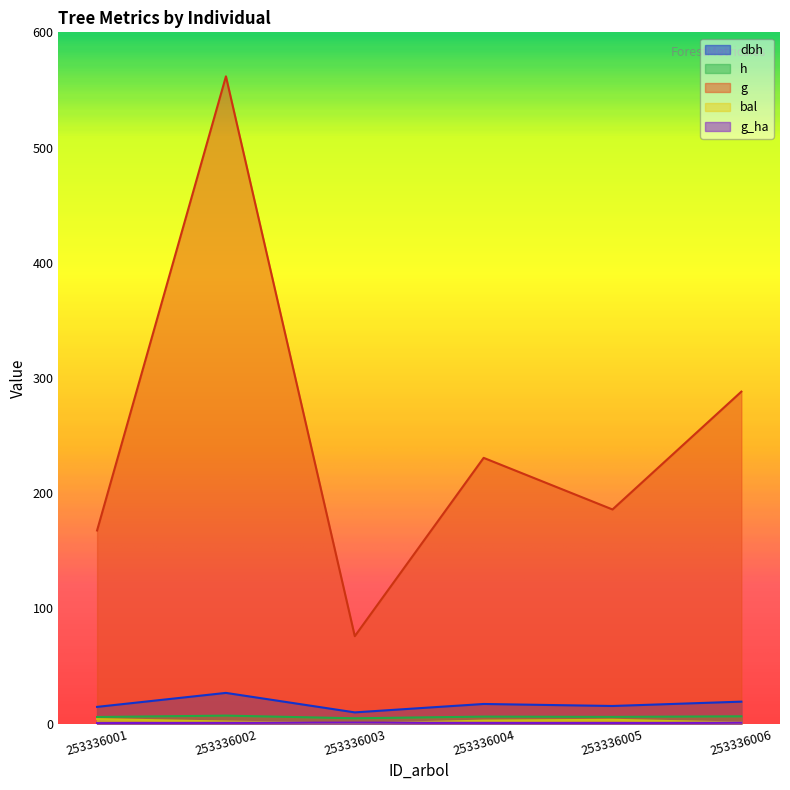

What is the difference between the highest and lowest values at 253336006?

287.3